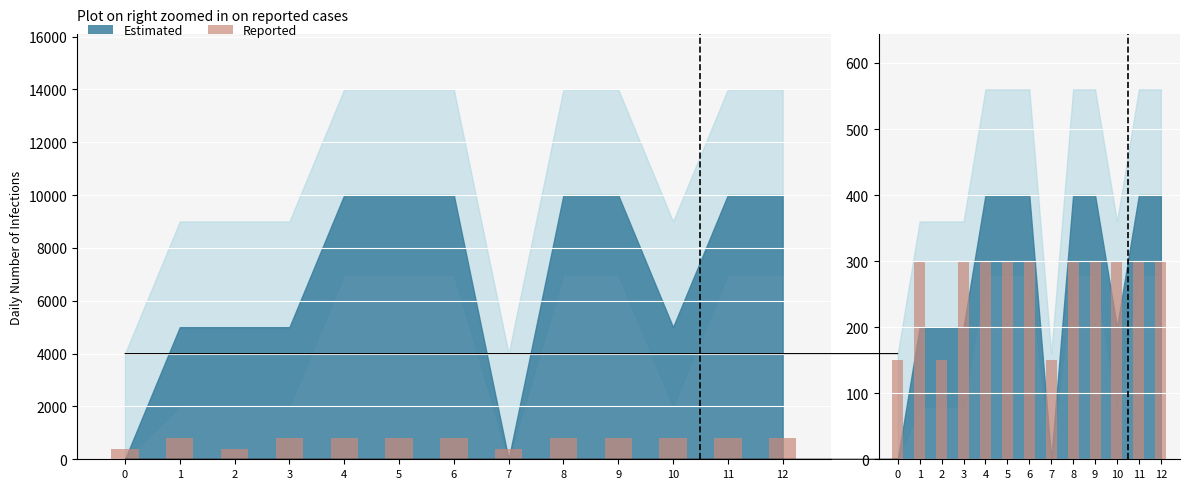

Are the bars horizontal?

No